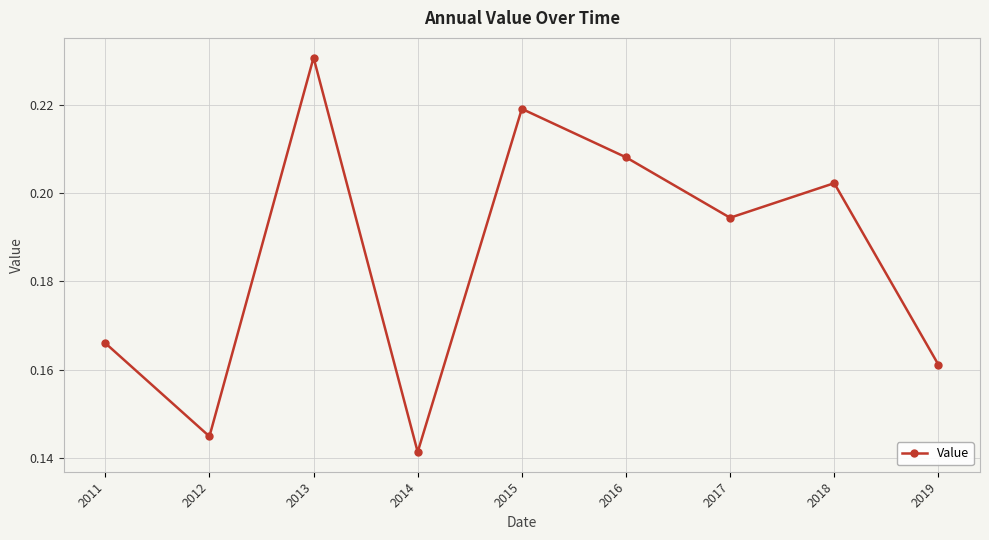

True or false: the data has more than 0 interior local peaks.

True